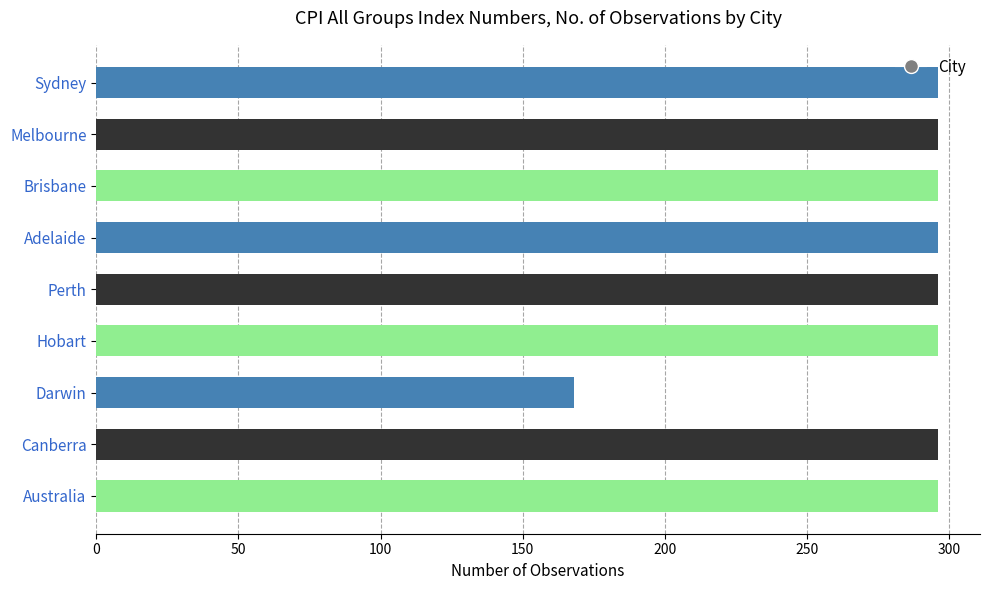

What is the difference between the maximum and minimum values?

128